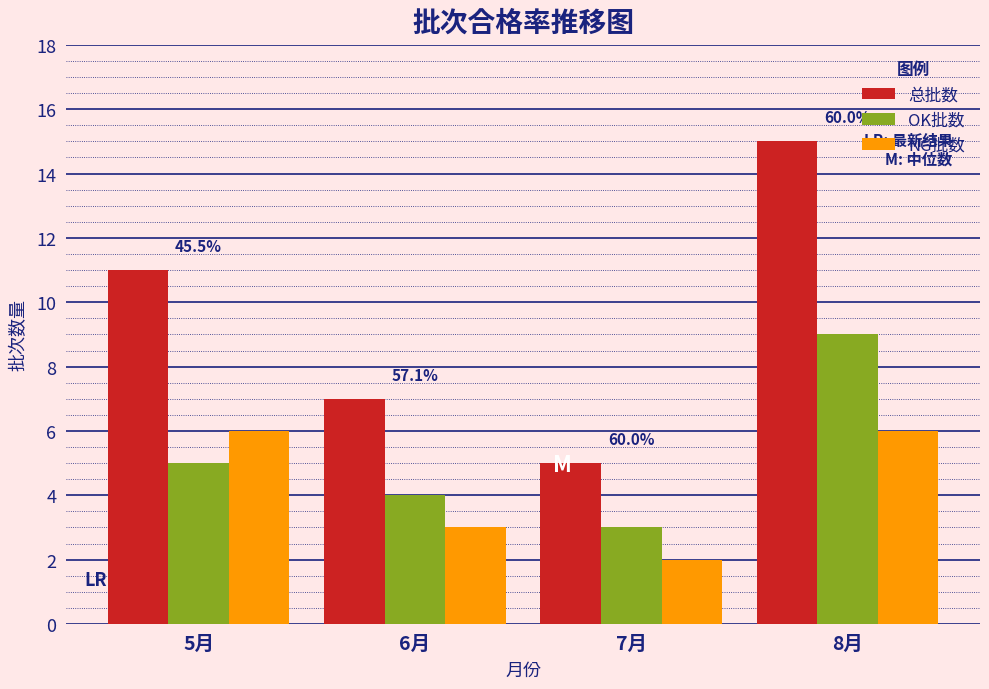

Reading left to right, transcribe all the data shown in this chart.

总批数: 5月=11	6月=7	7月=5	8月=15
OK批数: 5月=5	6月=4	7月=3	8月=9
NG批数: 5月=6	6月=3	7月=2	8月=6